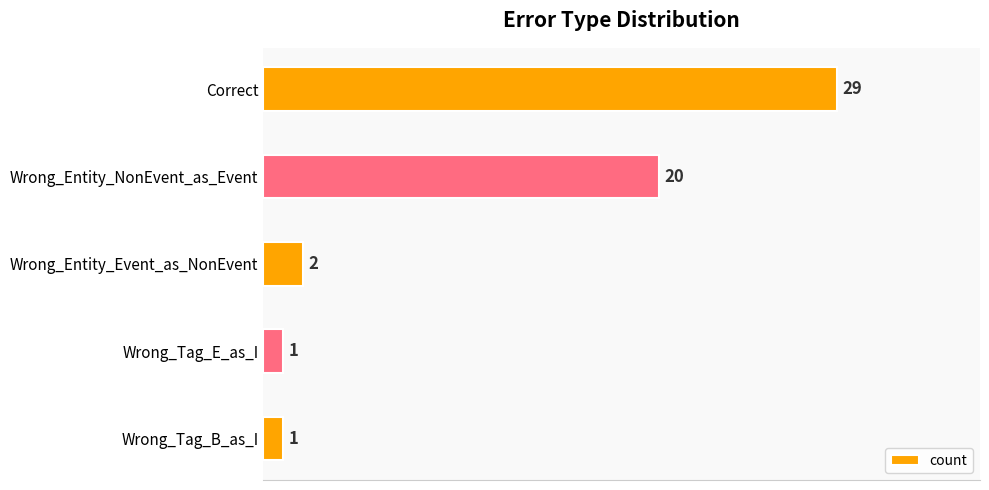

At which category does the chart reach its peak across all series?

Correct